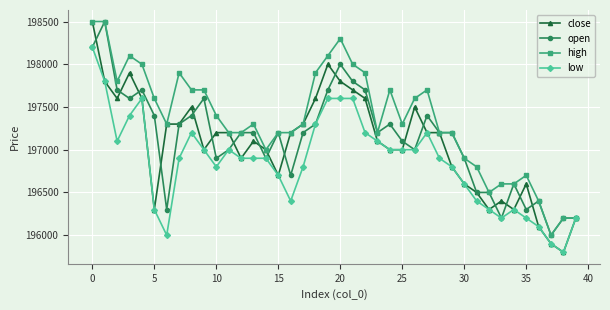

At how many categories does at least one series exceed 195859?

40